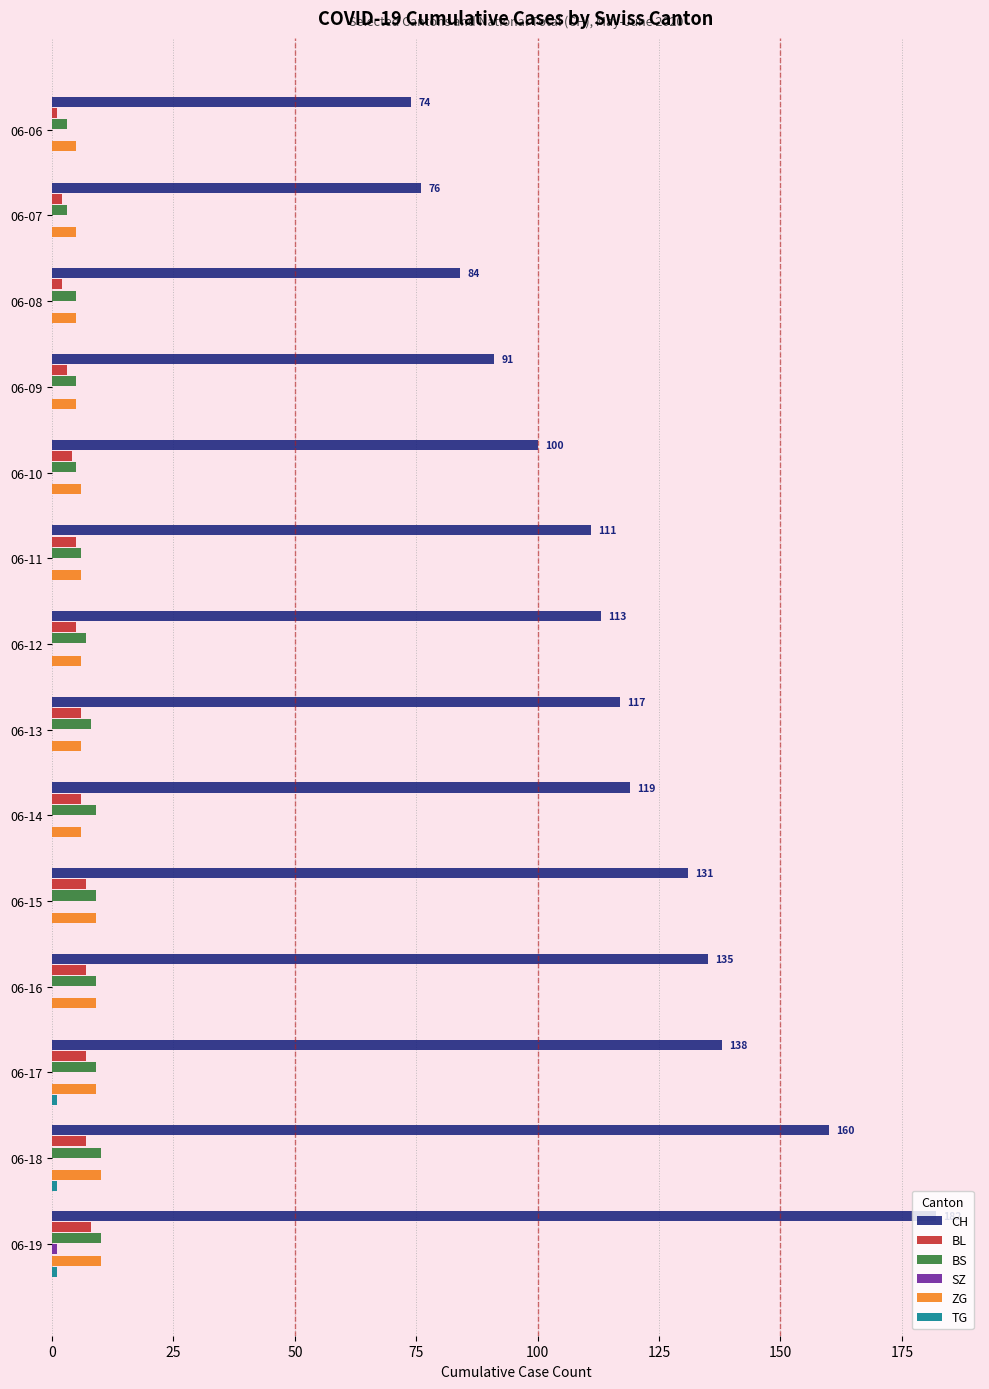

Between 06-09 and 06-19, which series saw the biggest shift?

CH